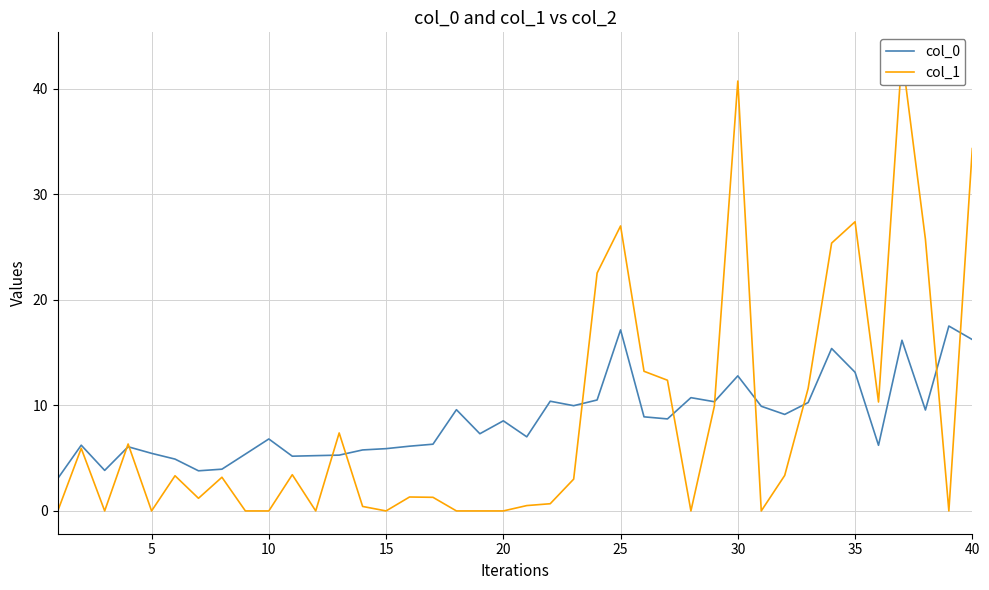

Does the chart display data point markers on the line(s)?

No